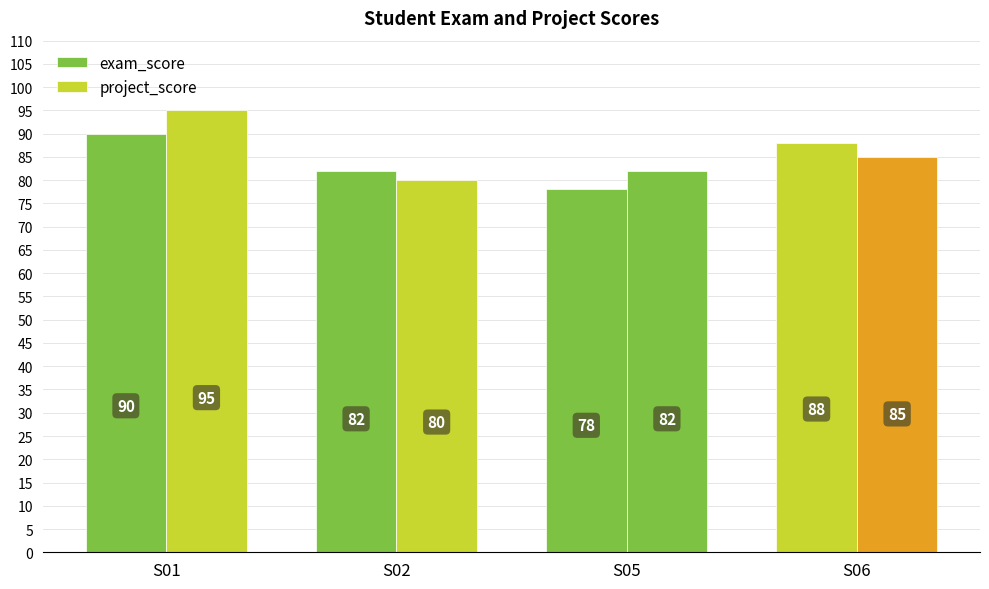

What is the spread (max minus min) of values at S02?

2